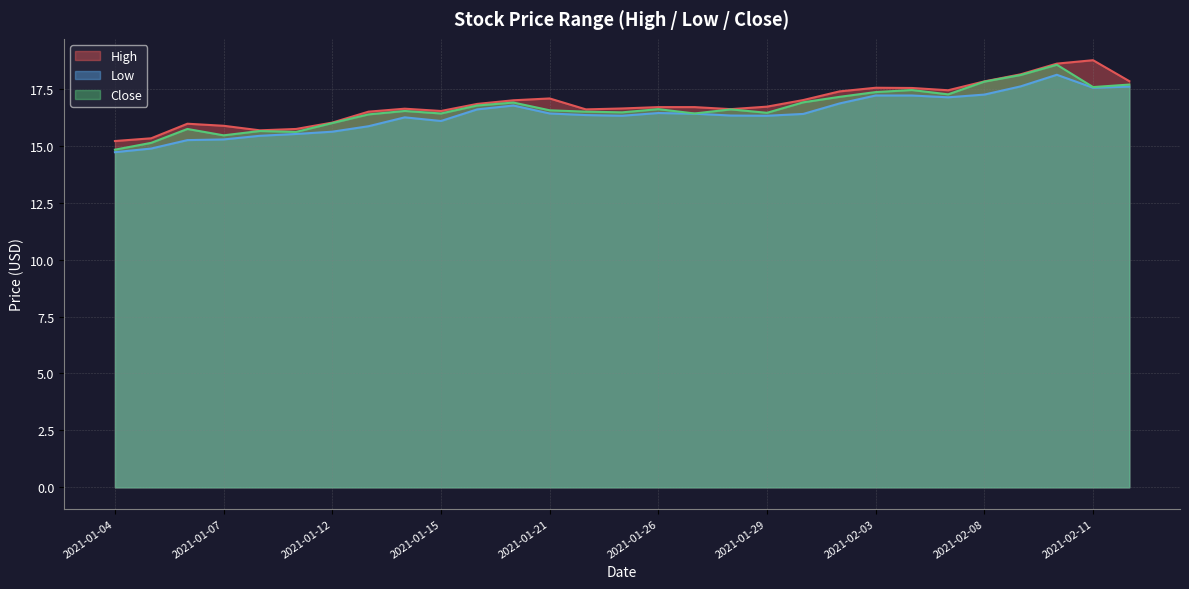

At which category does High reach its first local peak?

2021-01-06